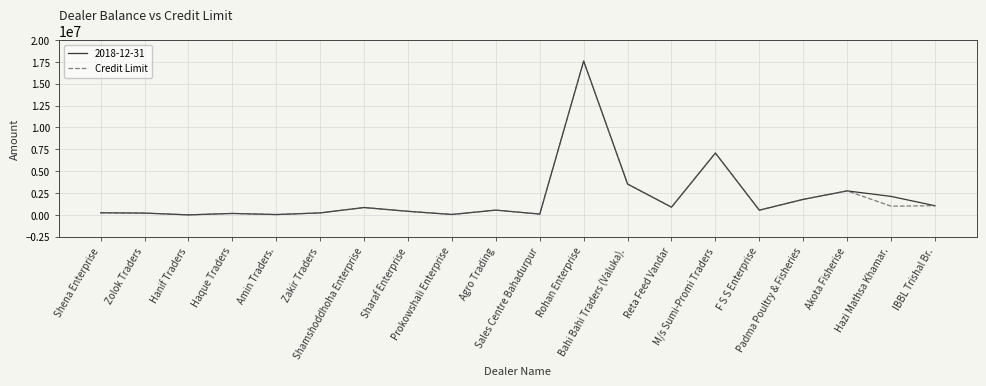

What is the maximum value shown in the chart?

17597211